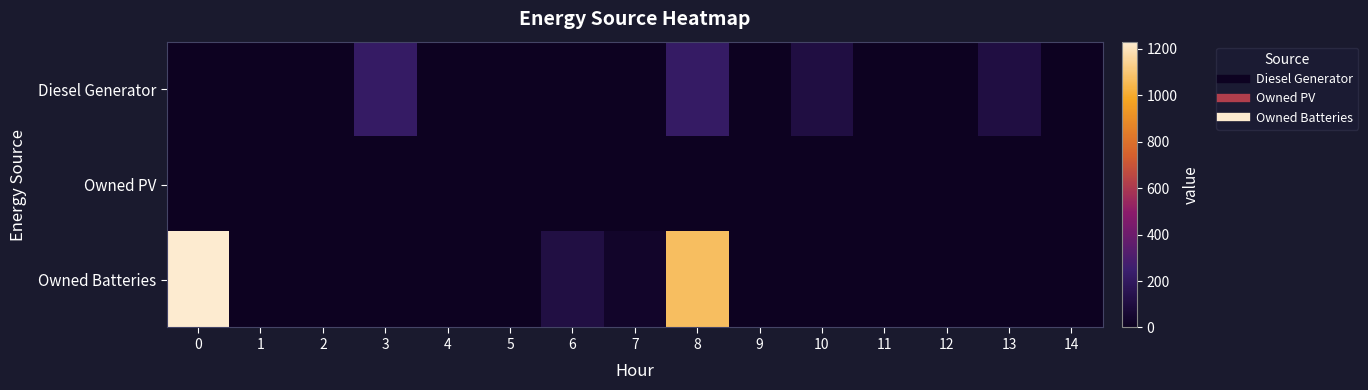

List the series in order of their overall mean, lowest first.

Owned PV, Diesel Generator, Owned Batteries